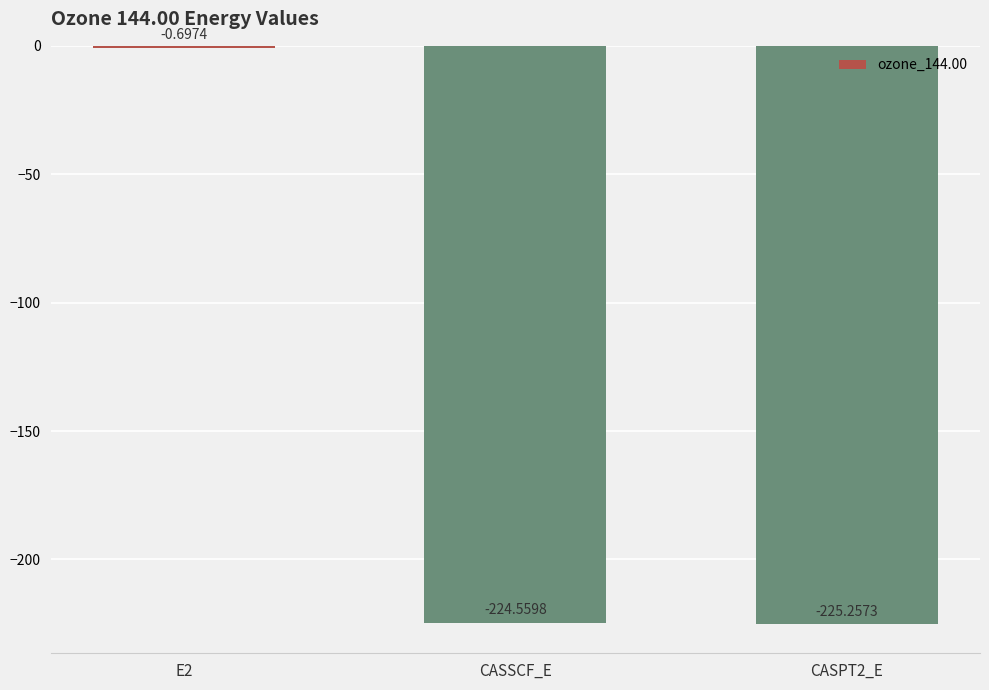

What is the sum of the values at CASPT2_E and E2?

-226.0